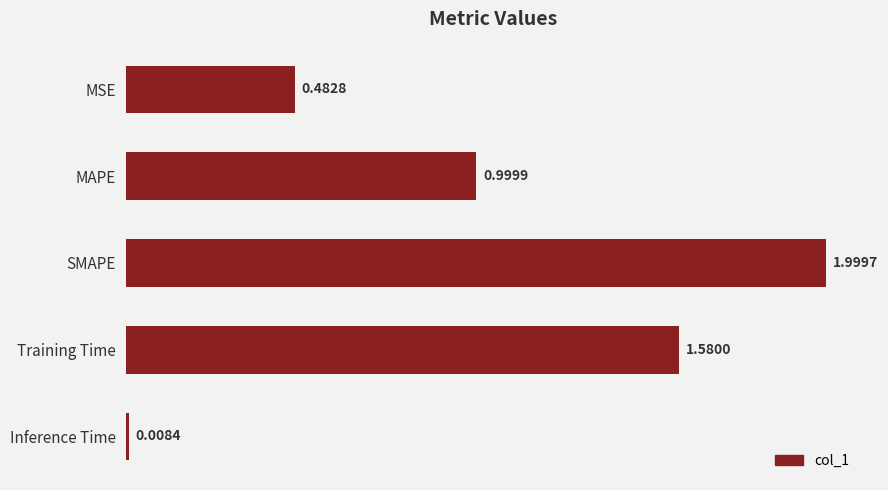

What is the label of the 3rd bar from the bottom?

SMAPE